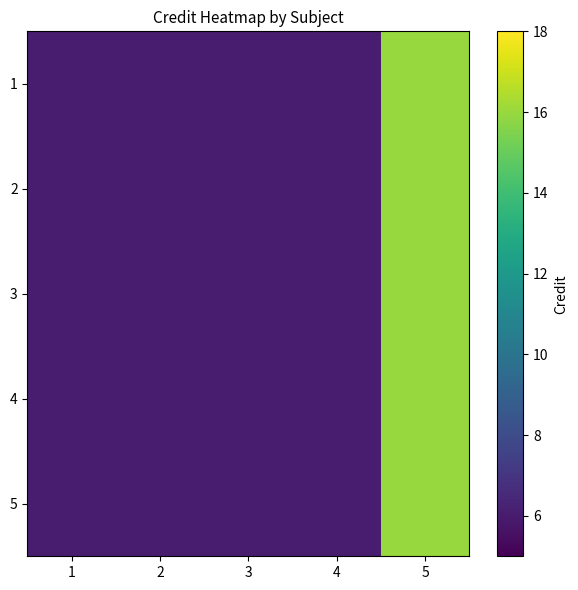

Reading left to right, list all the values displayed in this chart.

1: 1=6	2=6	3=6	4=6	5=16
2: 1=6	2=6	3=6	4=6	5=16
3: 1=6	2=6	3=6	4=6	5=16
4: 1=6	2=6	3=6	4=6	5=16
5: 1=6	2=6	3=6	4=6	5=16